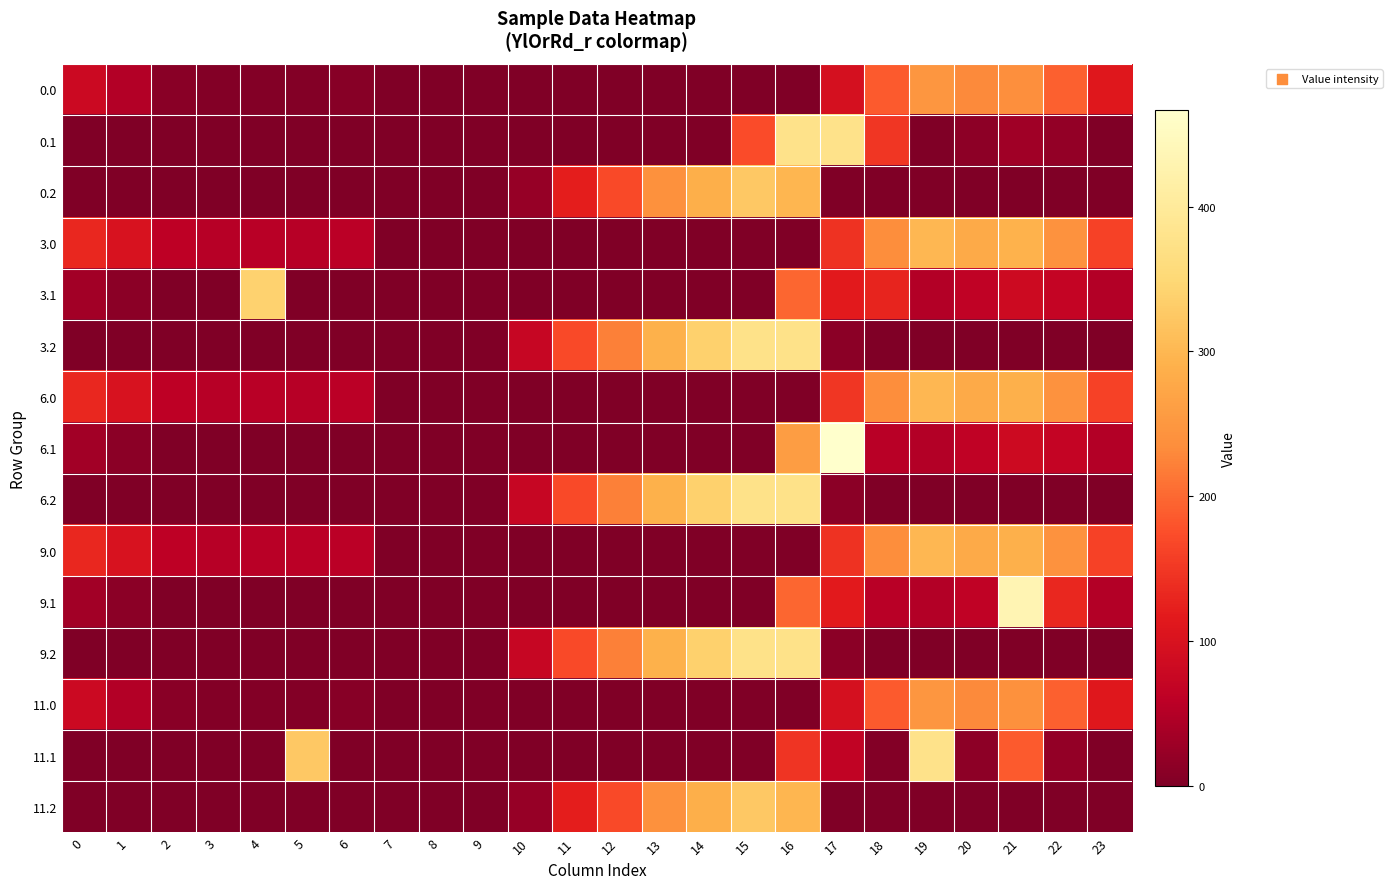

How many data points does each series have?

24